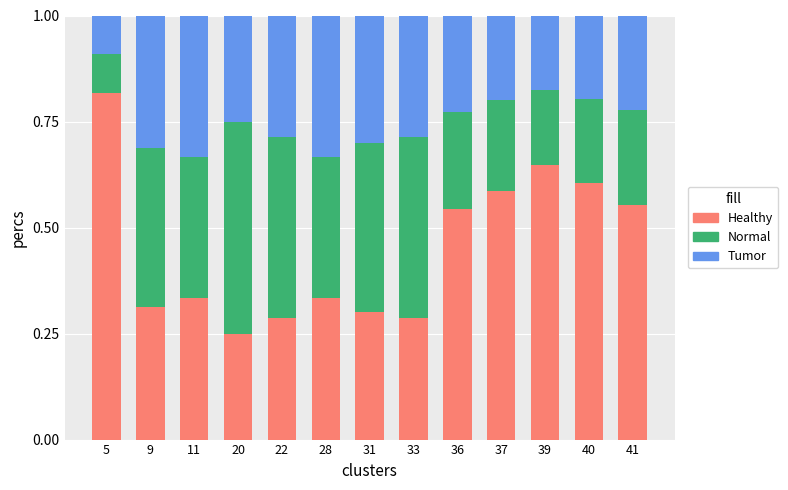

What are all the series names shown in the legend?

Healthy, Normal, Tumor